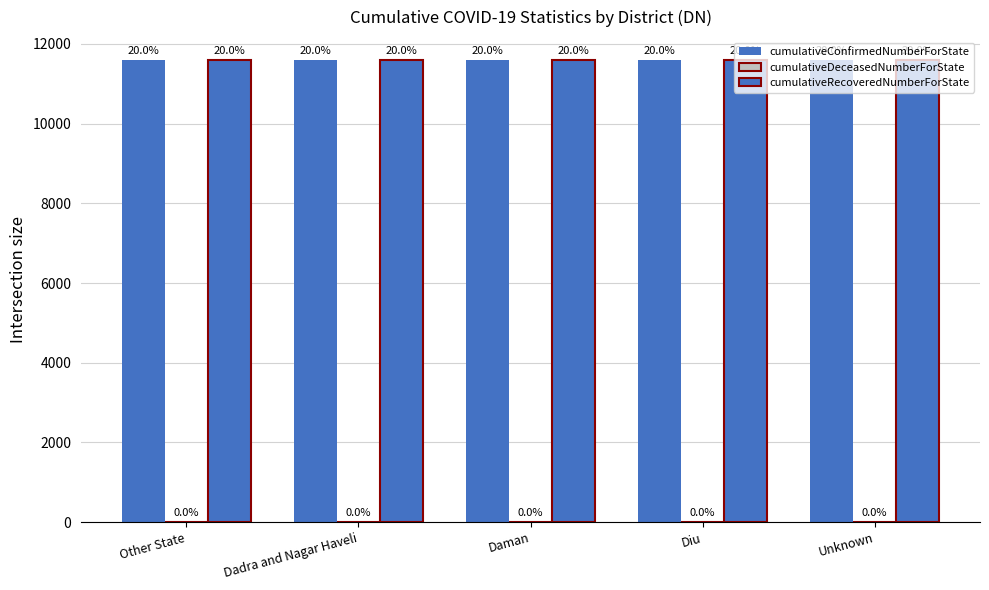

How many categories are shown in the chart?

5